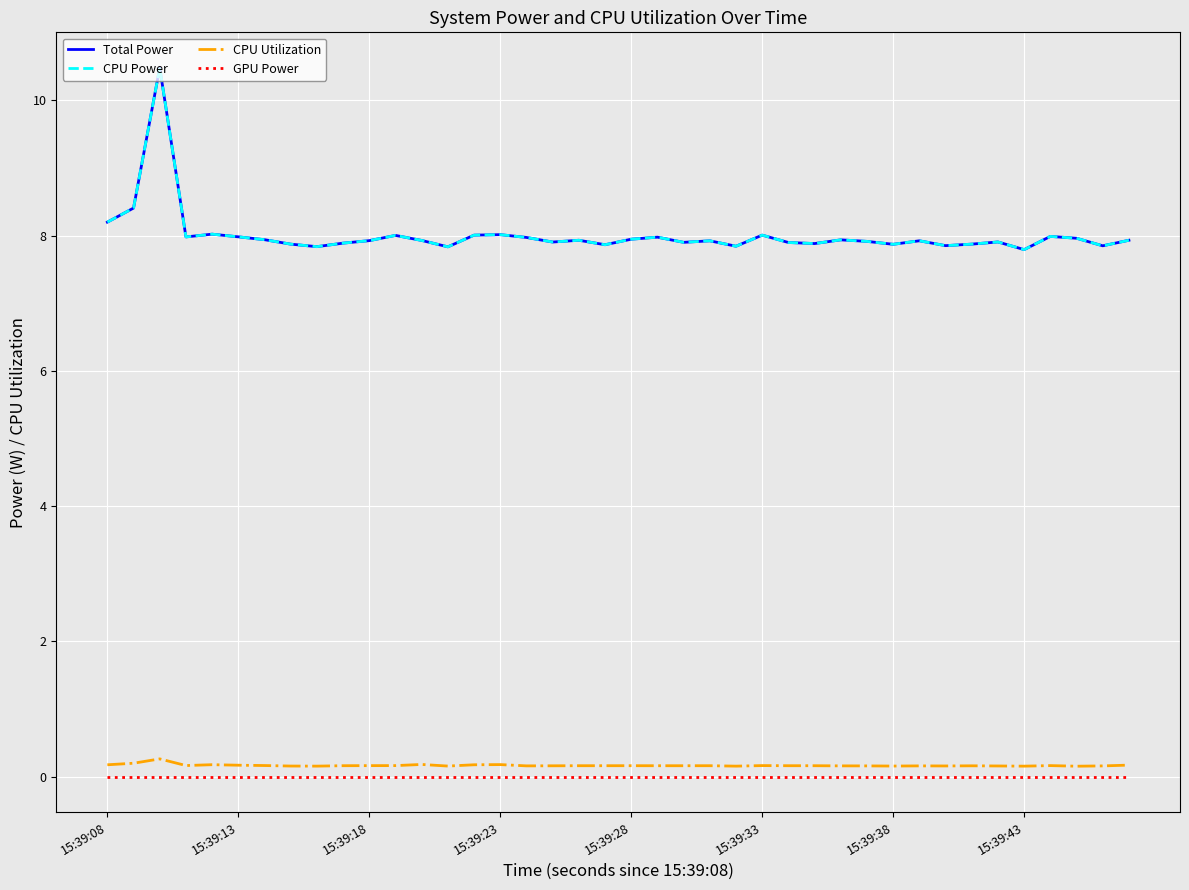

How many interior local peaks does the CPU Utilization series have?

10